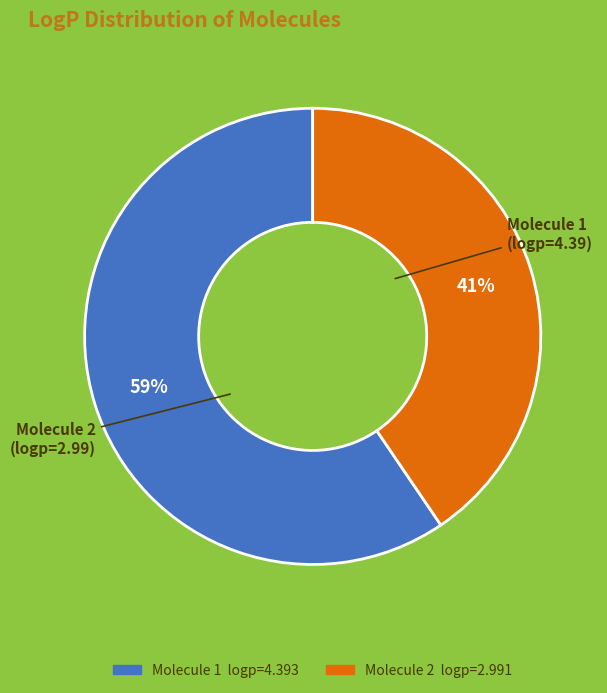

Does any single category account for the majority?

Yes